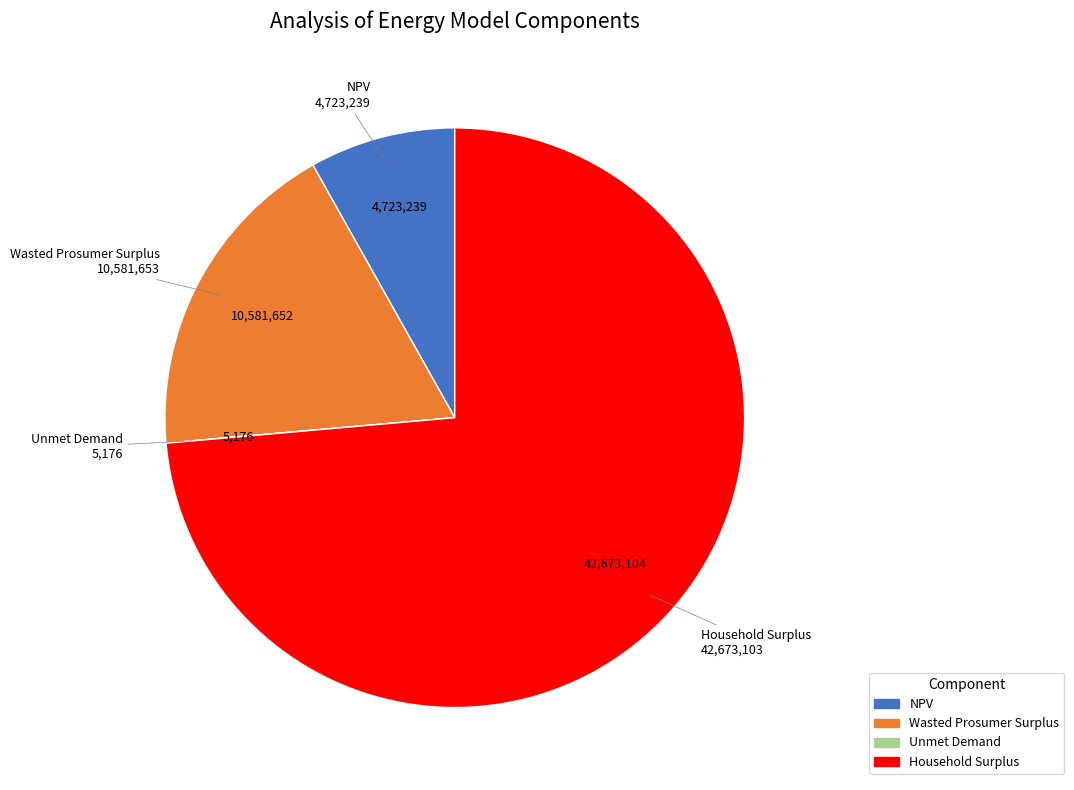

What is the ratio of the value at NPV to the value at Wasted Prosumer Surplus?

0.4